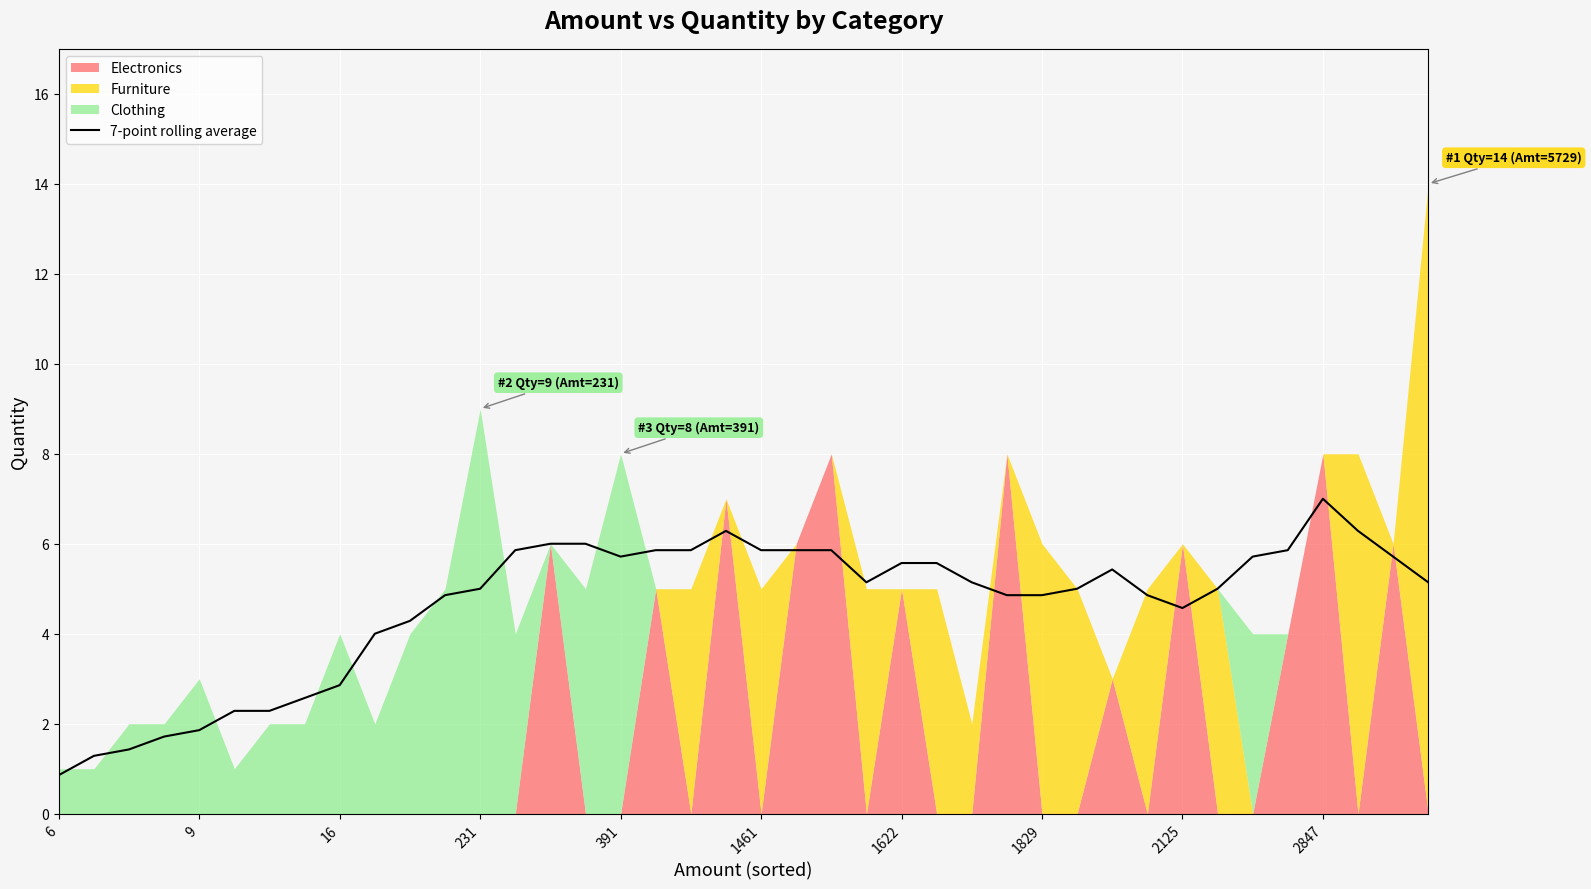

The 7-point rolling average series shows 5.7 at 391. True or false?

True